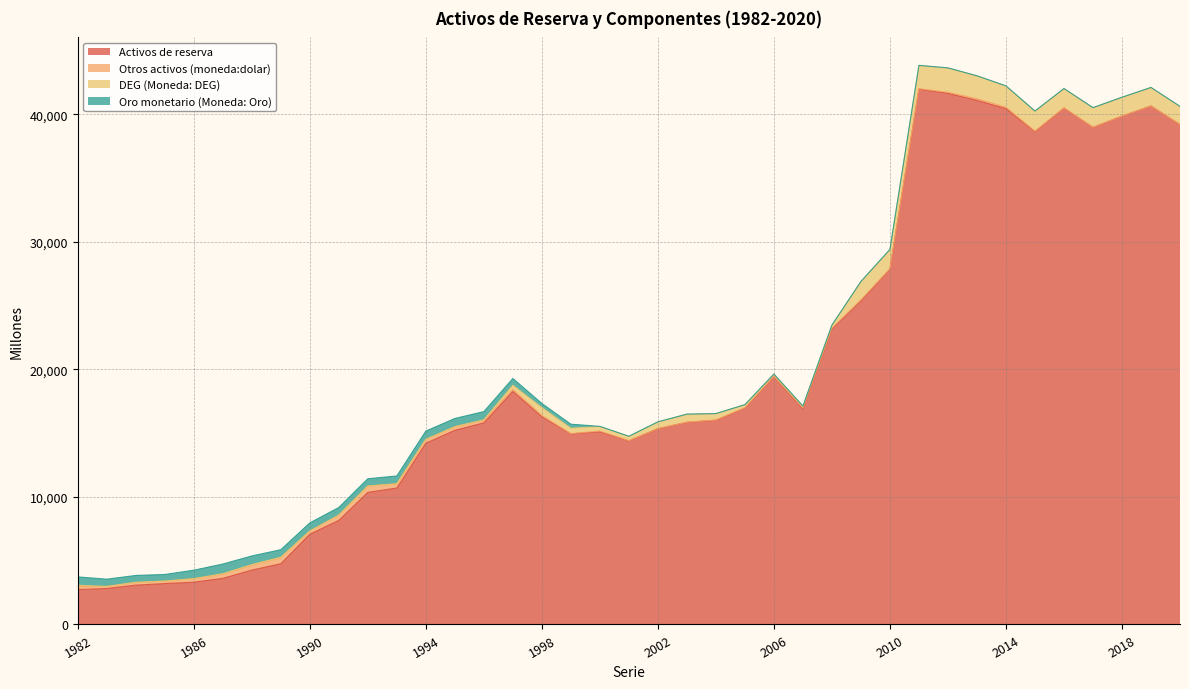

True or false: Otros activos (moneda:dolar) and Activos de reserva cross at least once.

False